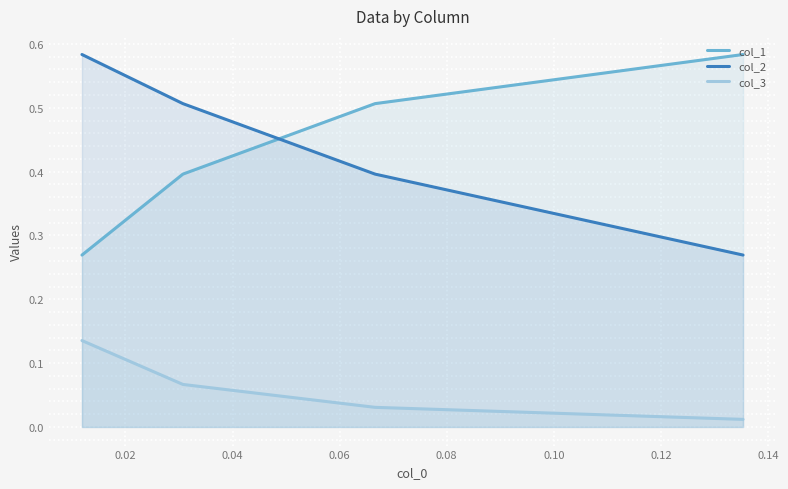

List the series in order of their peak value, lowest first.

col_3, col_1, col_2